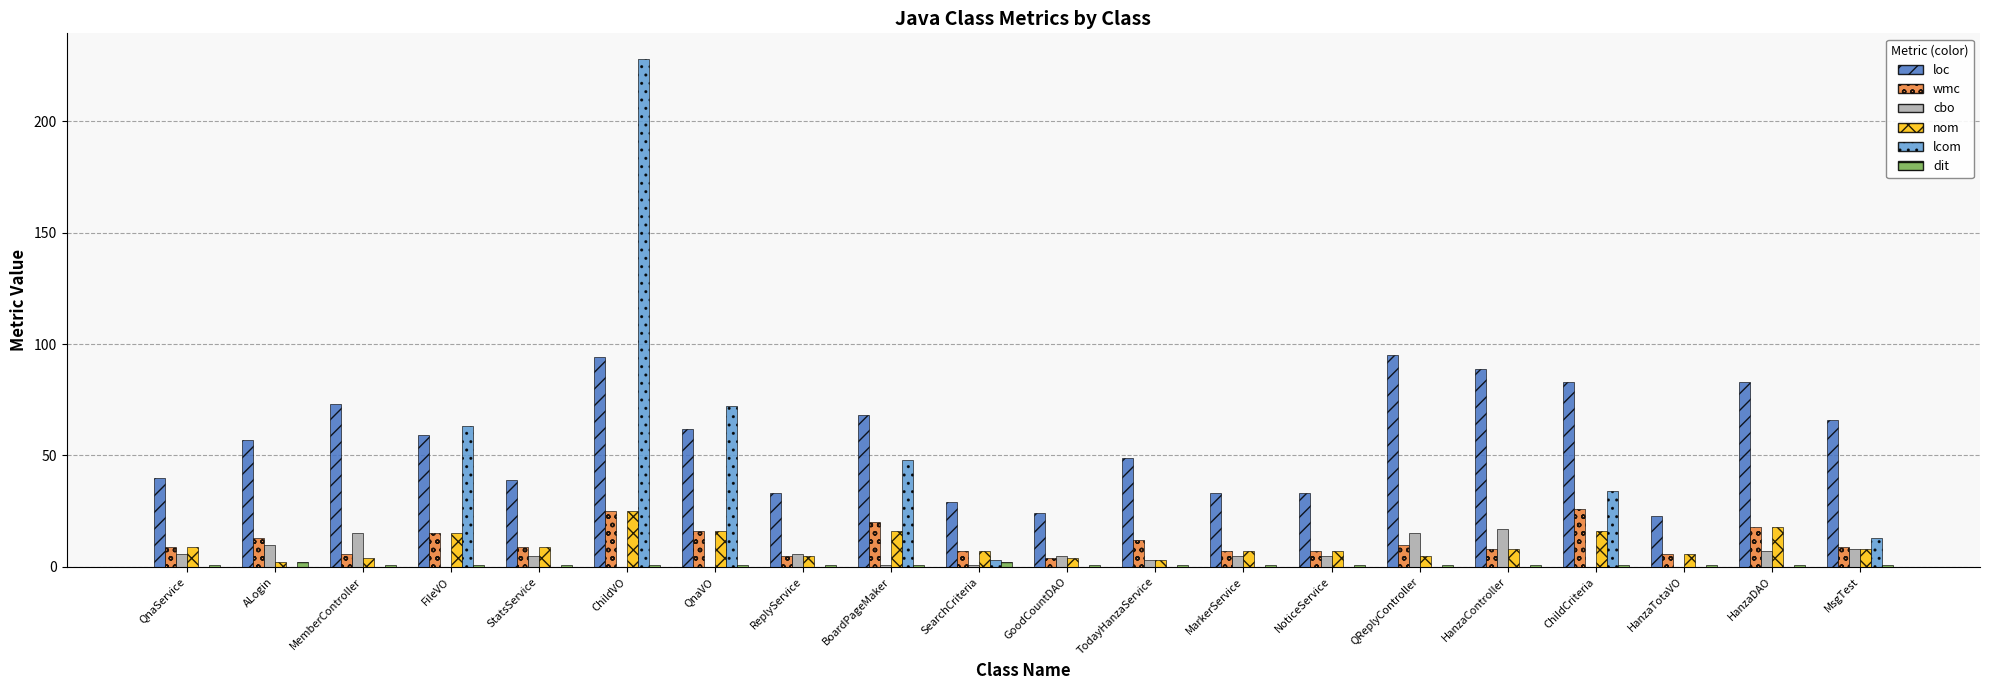

True or false: lcom has a value of 34 at ChildCriteria.

True